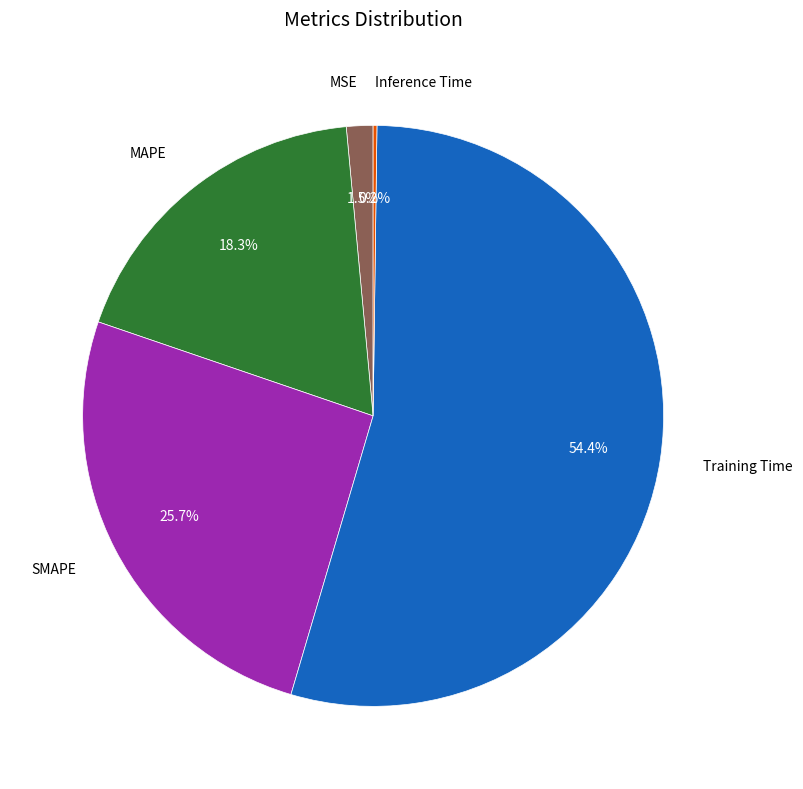

Does any single category account for the majority?

Yes